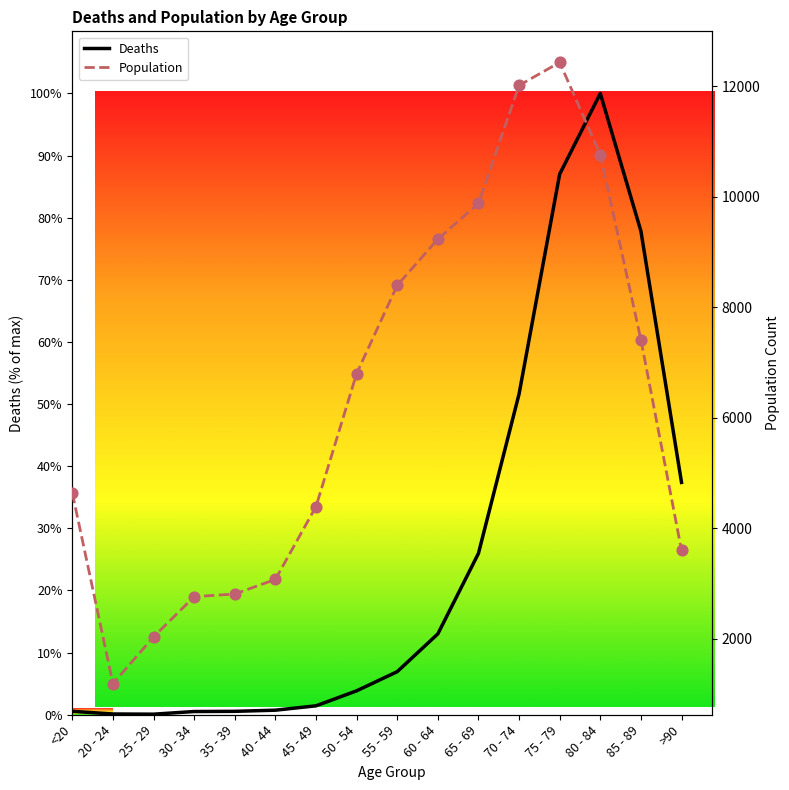

At how many categories does at least one series exceed 8597?

5